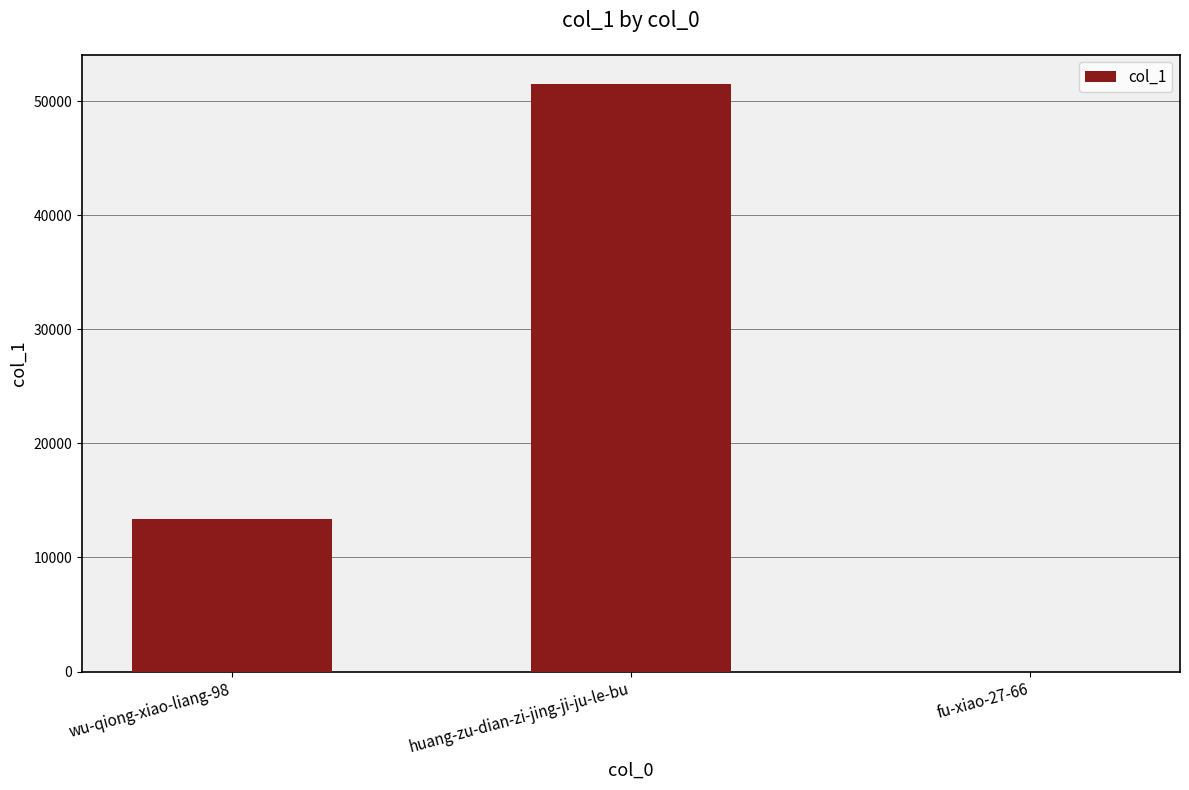

The chart shows a value of 79707 at huang-zu-dian-zi-jing-ji-ju-le-bu. True or false?

False